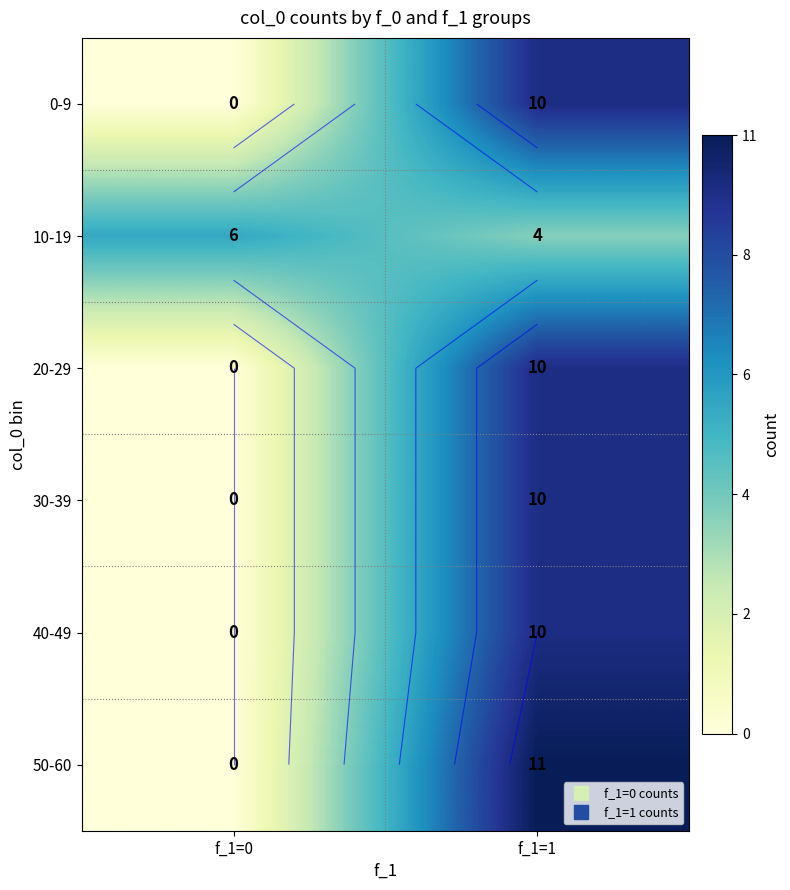

How many positive values does the 50-60 series have?

1